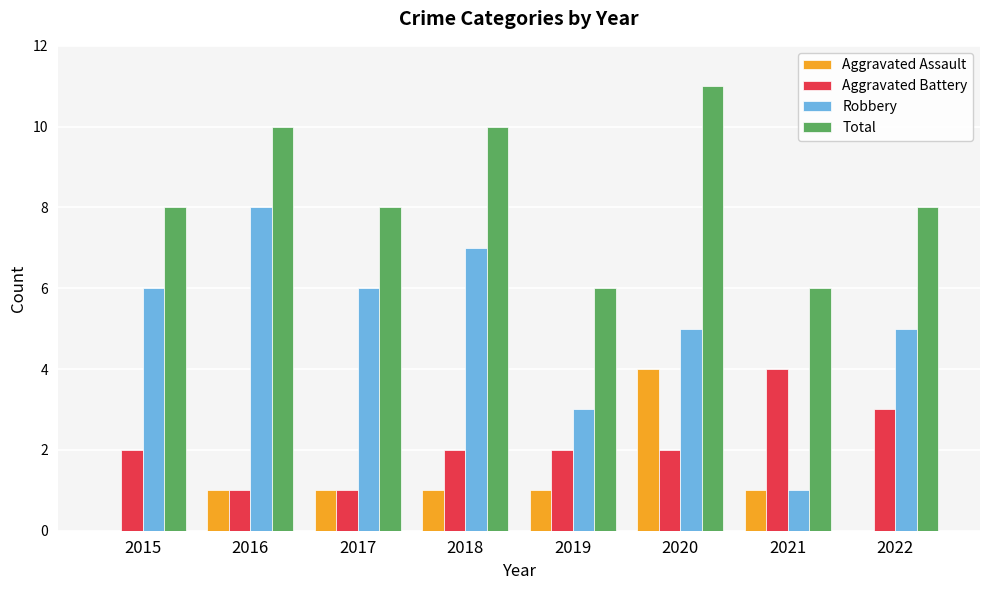

Reading left to right, transcribe all the data shown in this chart.

Aggravated Assault: 2015=0	2016=1	2017=1	2018=1	2019=1	2020=4	2021=1	2022=0
Aggravated Battery: 2015=2	2016=1	2017=1	2018=2	2019=2	2020=2	2021=4	2022=3
Robbery: 2015=6	2016=8	2017=6	2018=7	2019=3	2020=5	2021=1	2022=5
Total: 2015=8	2016=10	2017=8	2018=10	2019=6	2020=11	2021=6	2022=8